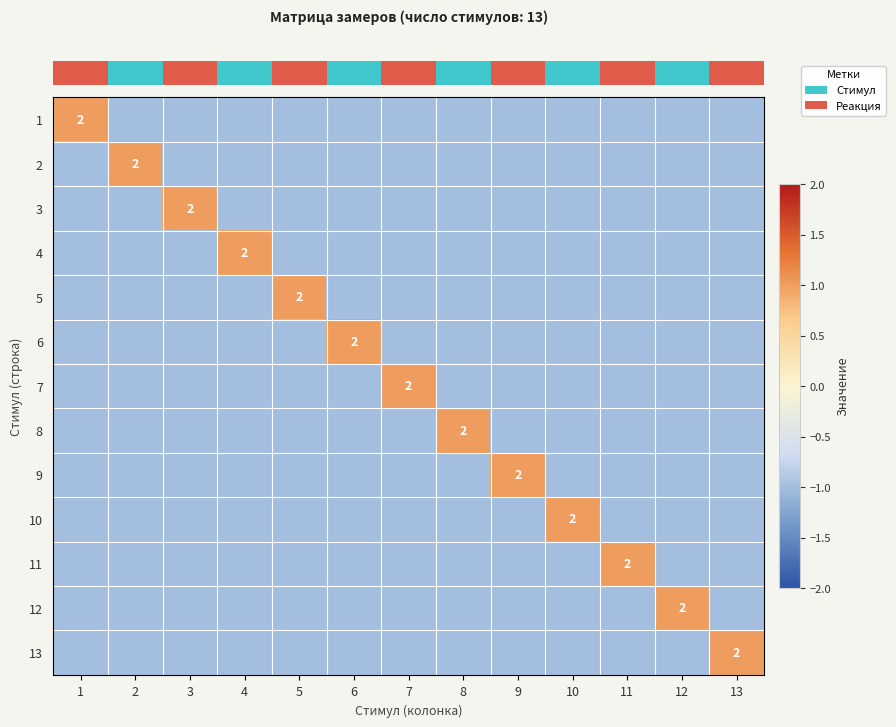

Count the row_2 values in the range -1 to 0.

12